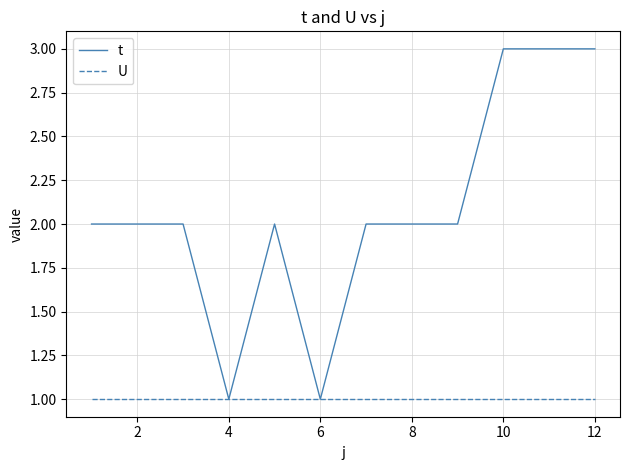

What is the greatest value displayed?

3